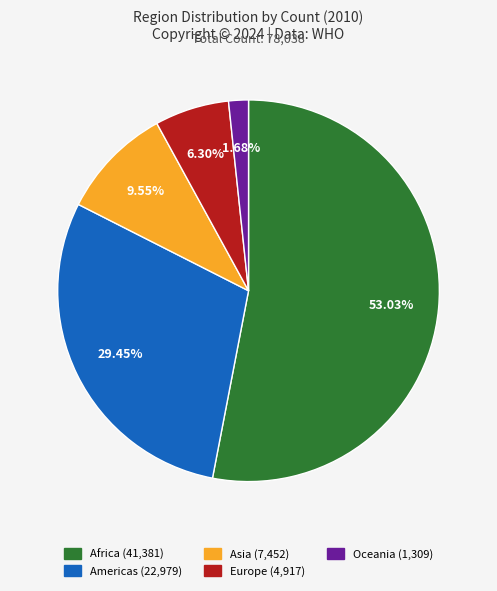

Is the sum of Oceania and Africa greater than half?

Yes